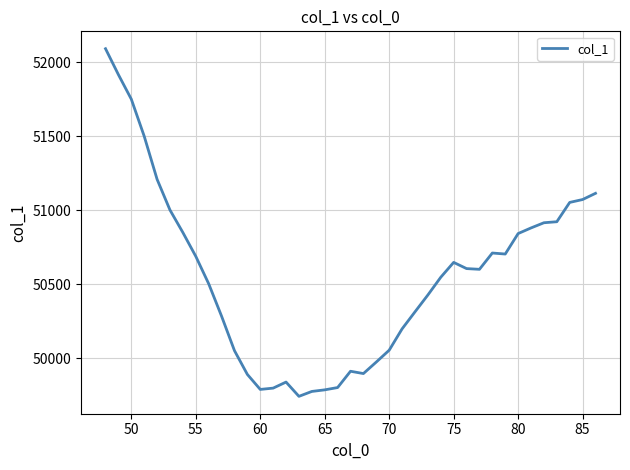

What is the maximum value shown in the chart?

52092.3